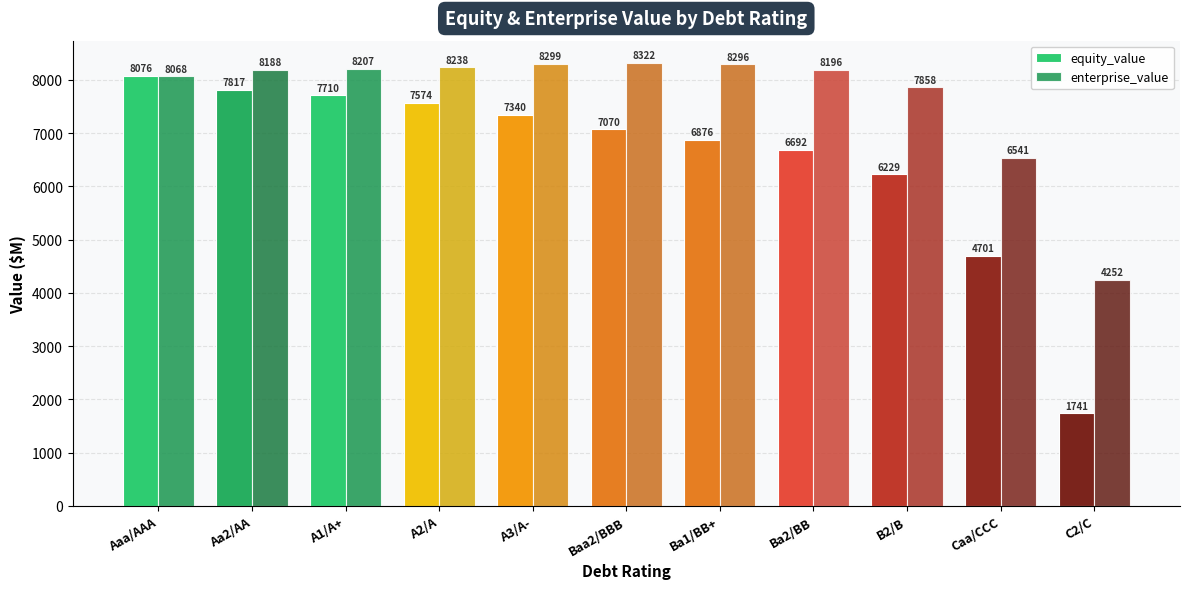

Which series has the widest spread of values?

equity_value